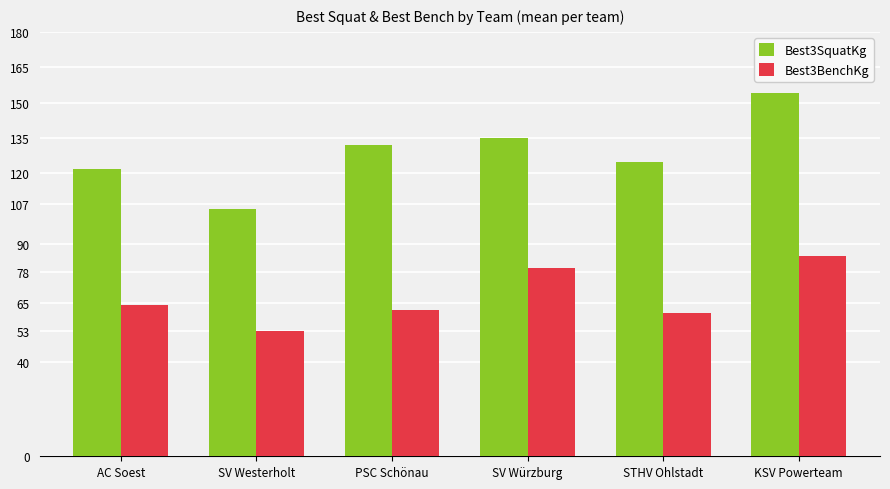

What is the greatest value displayed?

154.0